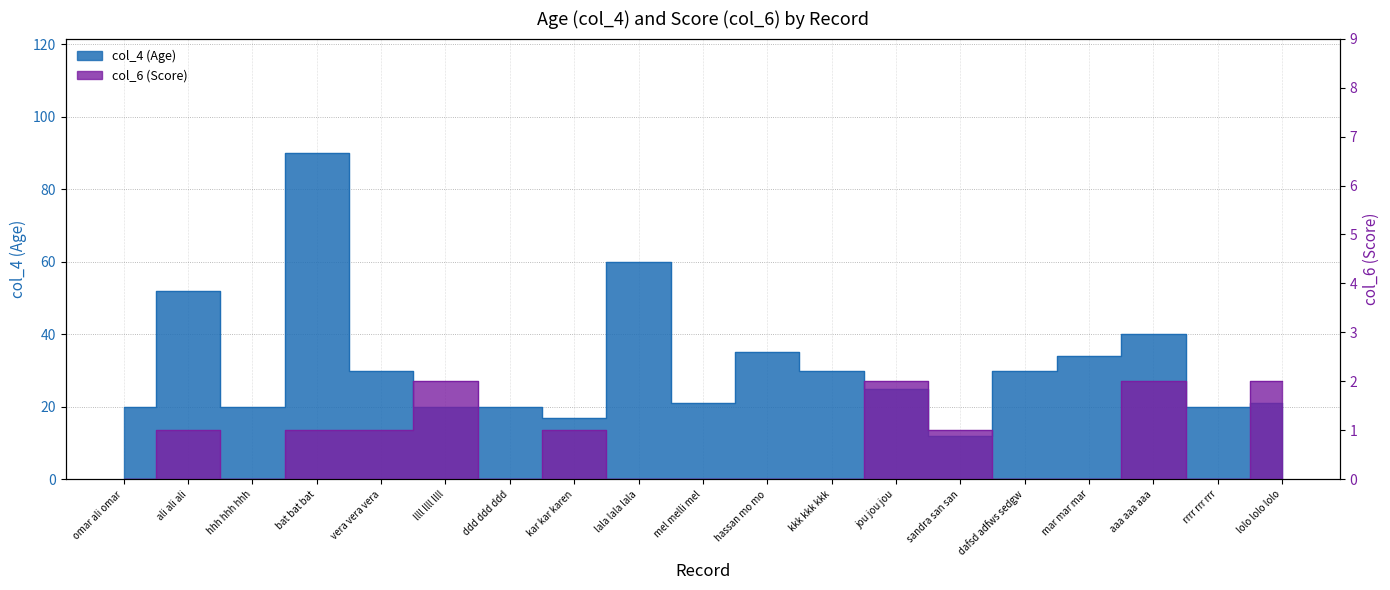

At which category is the sum across all series the highest?

bat bat bat